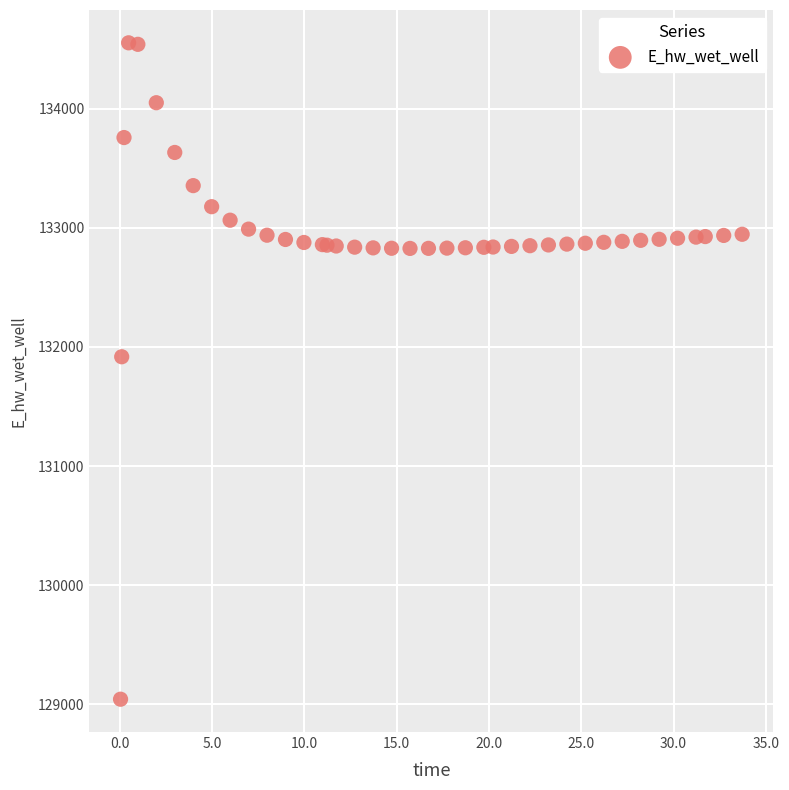

What Y value in the scatter plot is closest to 131797?

131917.4